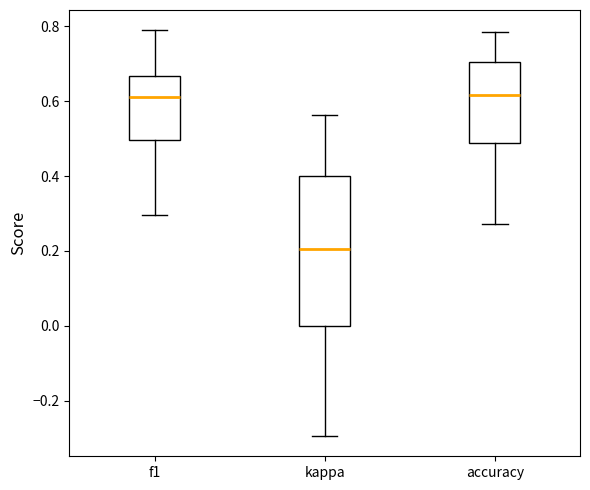

Where does the upper whisker of the box for kappa end on the y-axis? The values are not printed on the chart, so give them approximately, as read against the axis.

0.56